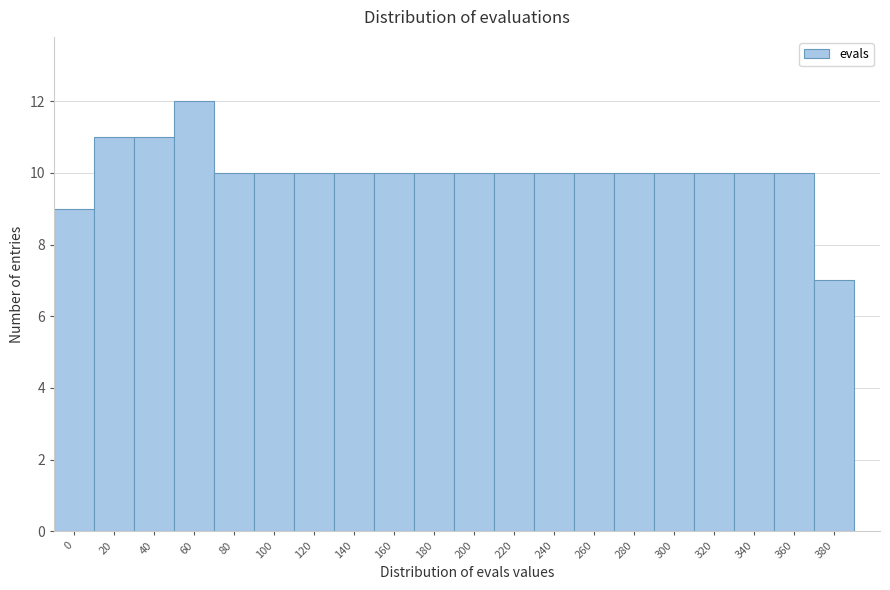

Reading left to right, what are all the values shown in this chart?

9	11	11	12	10	10	10	10	10	10	10	10	10	10	10	10	10	10	10	7